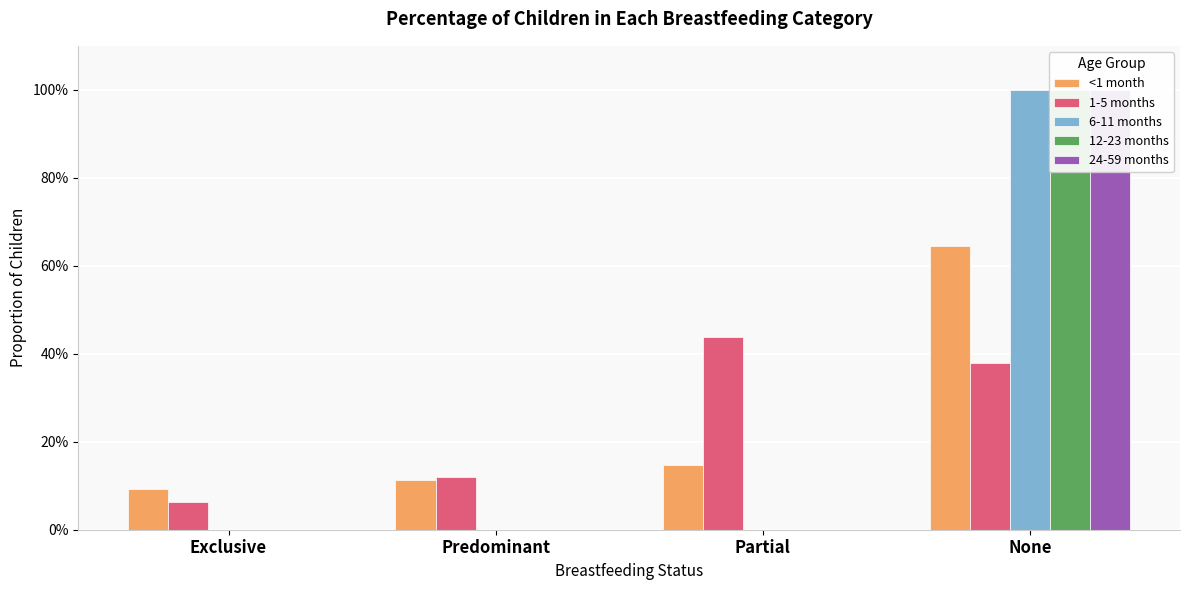

How many bars are there in each group?

5